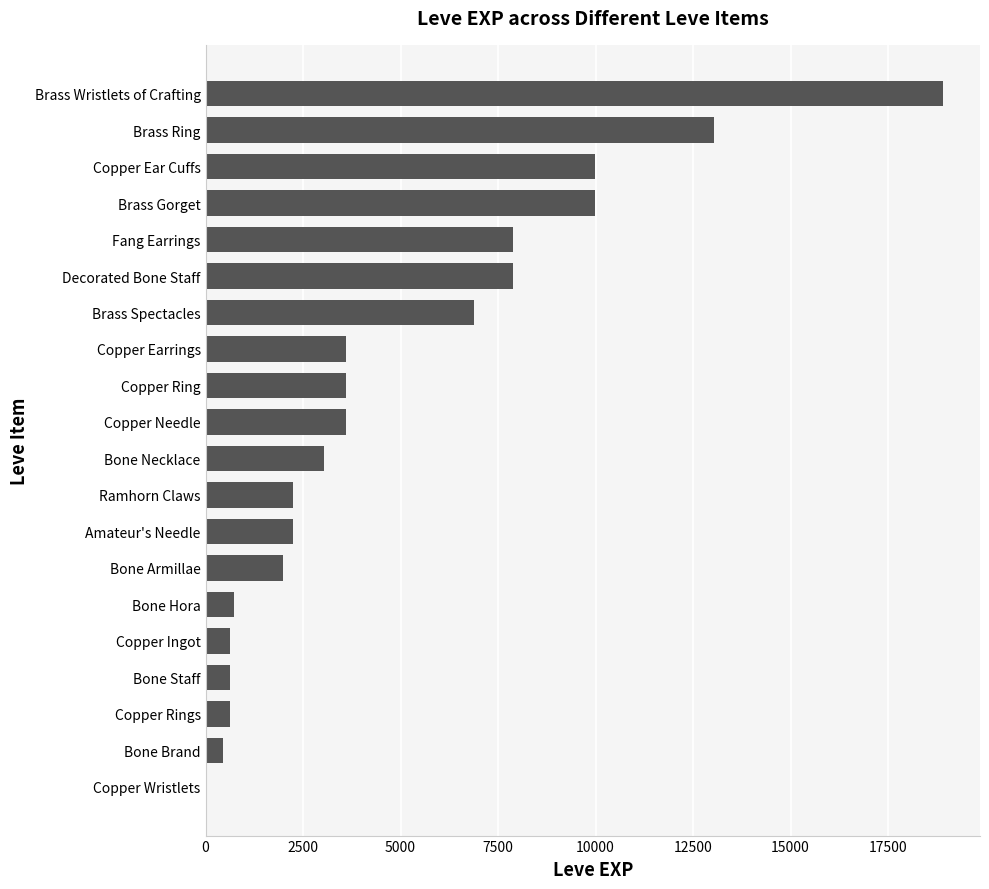

How many series are shown in this chart?

1